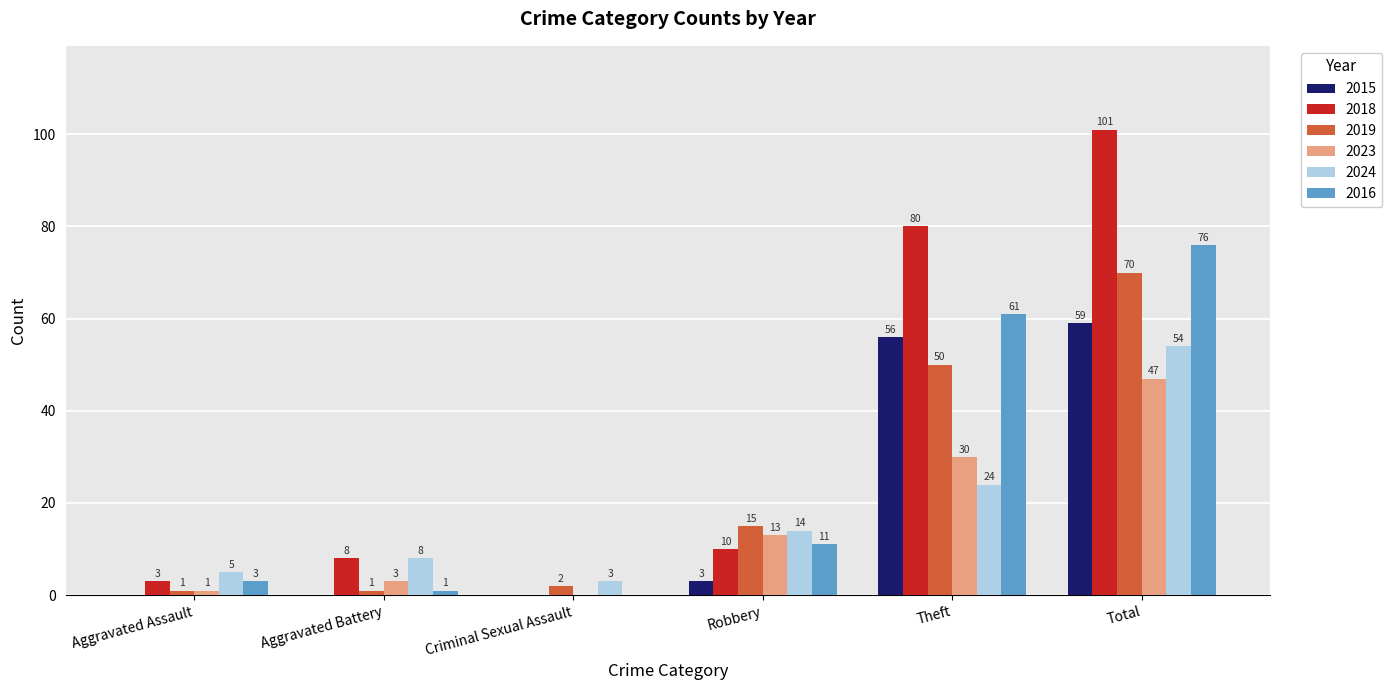

How many values in 2015 are above zero?

3